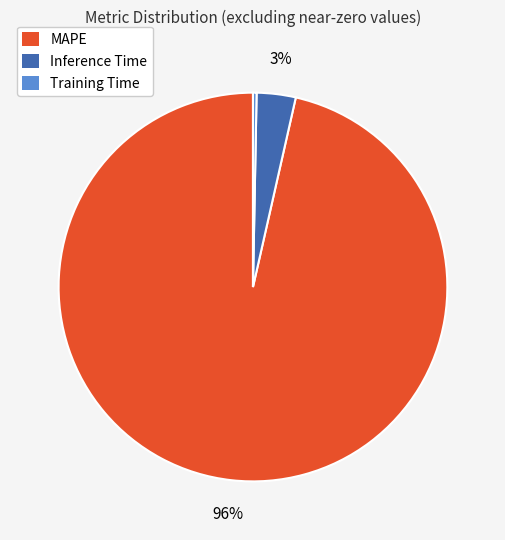

Which has a higher value, MAPE or Inference Time?

MAPE